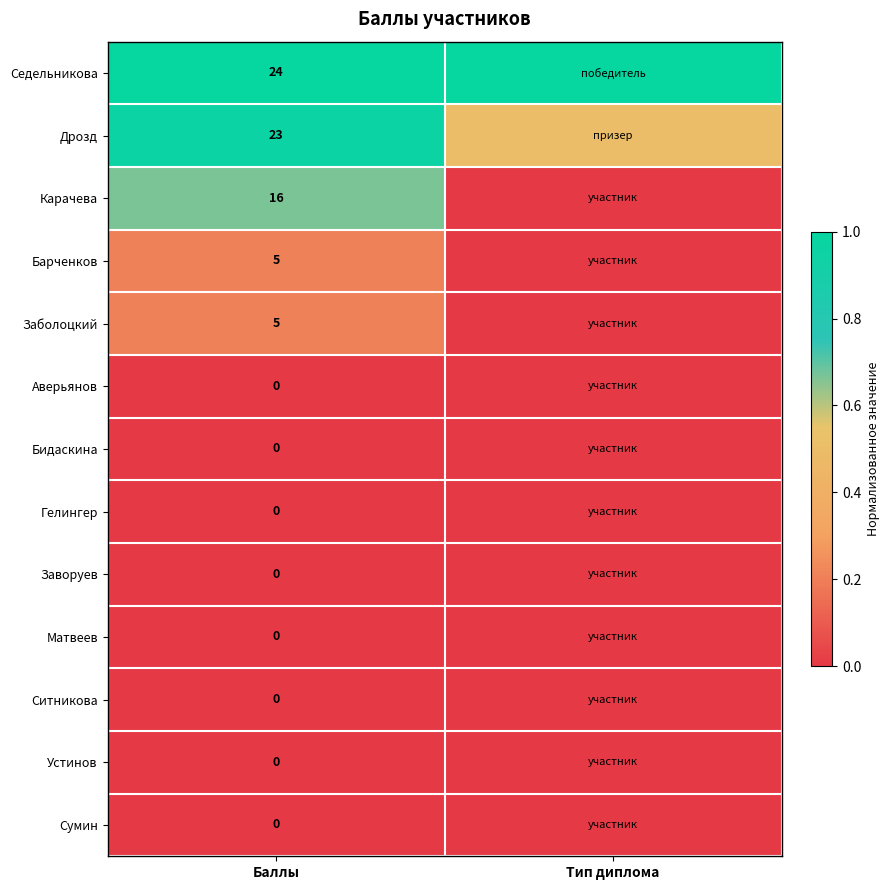

What is the spread (max minus min) of values at Баллы?

24.0